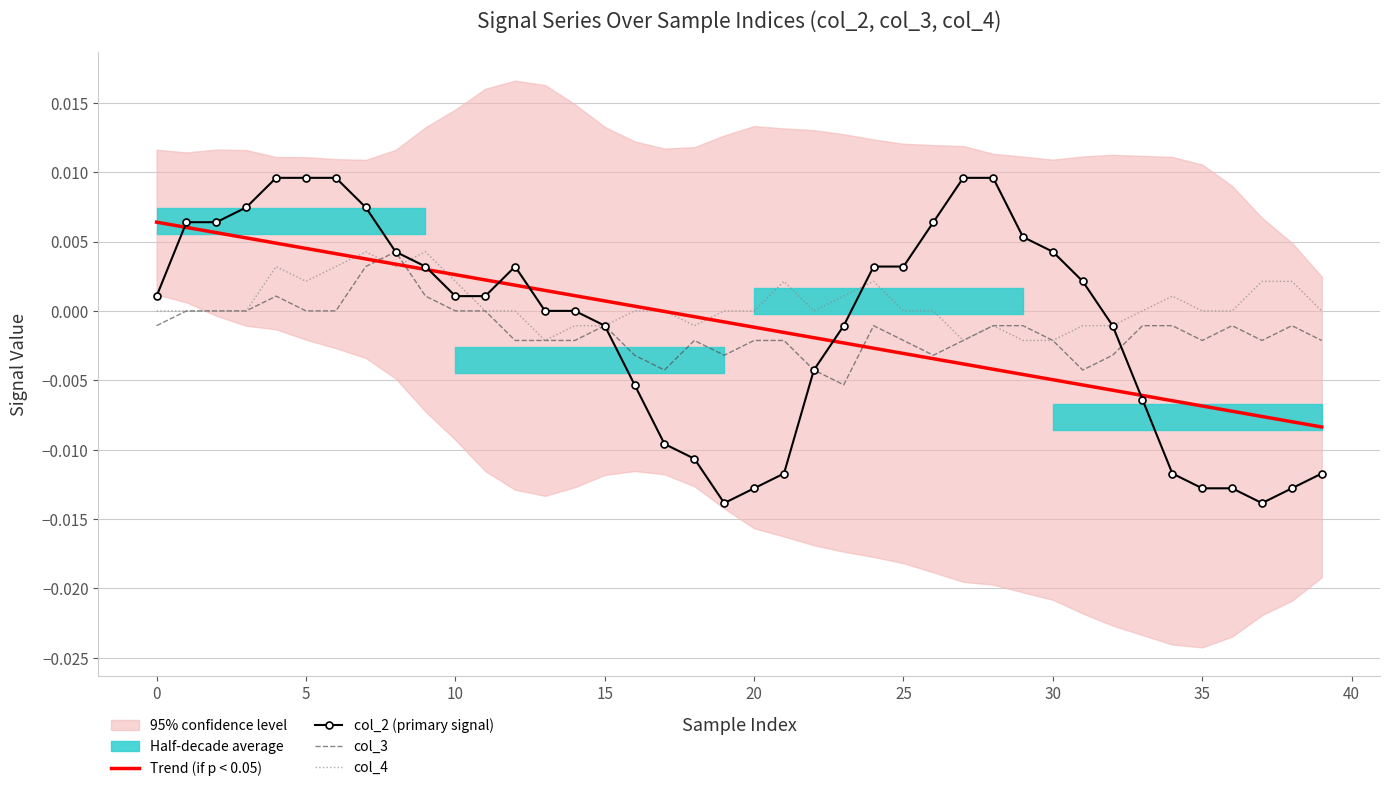

How many lines are shown in the chart?

4